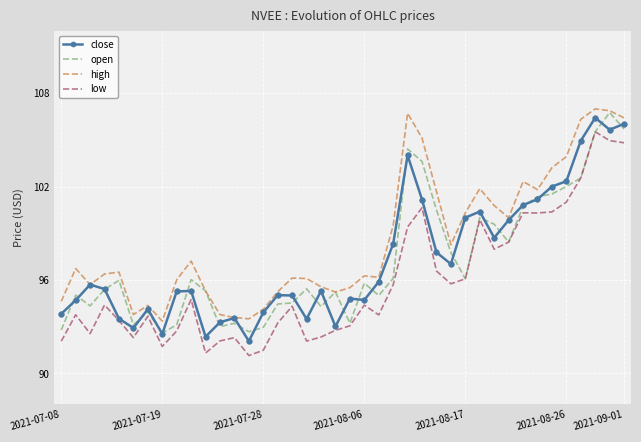

Which series has the largest total across all categories?

high